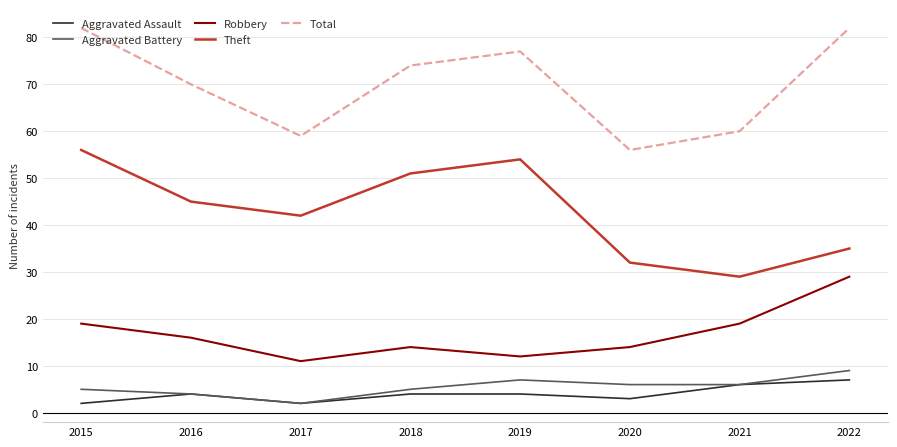

How many distinct data groups are displayed?

5